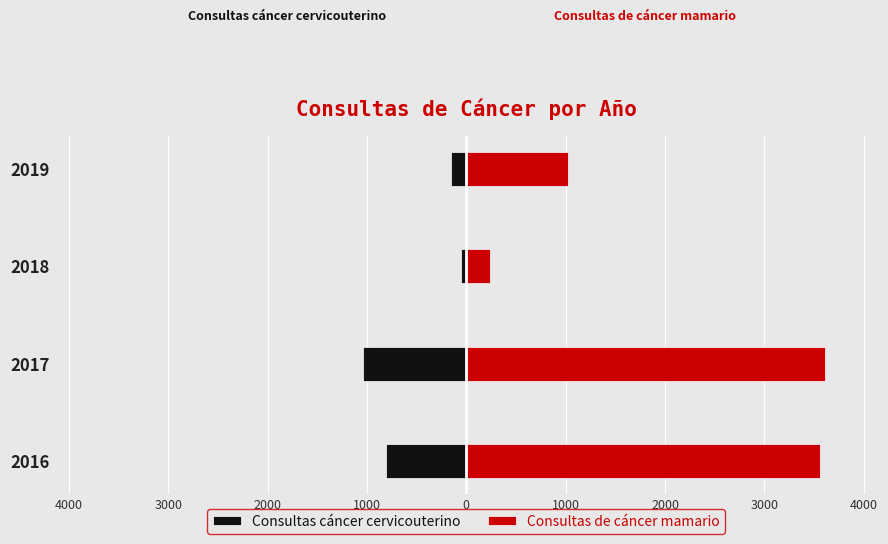

What are all the series names shown in the legend?

Consultas cáncer cervicouterino, Consultas de cáncer mamario